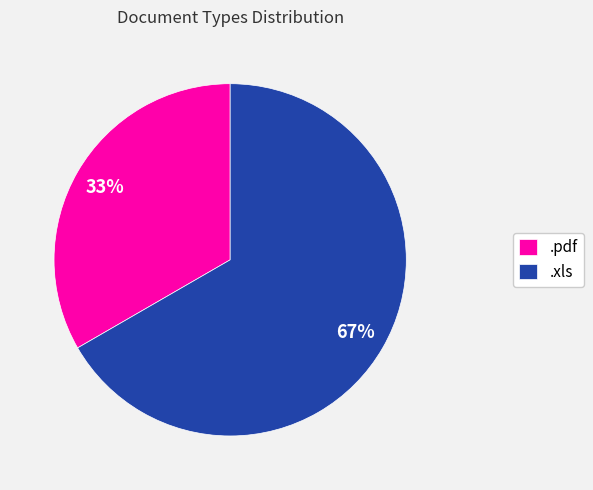

How many segments does this pie chart have?

2